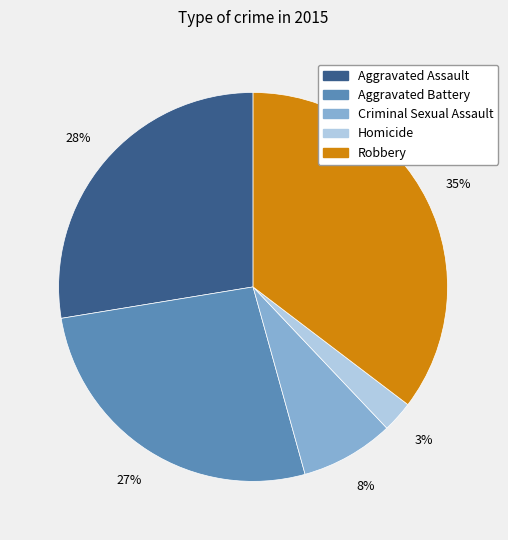

True or false: Criminal Sexual Assault accounts for 8% of the total.

True